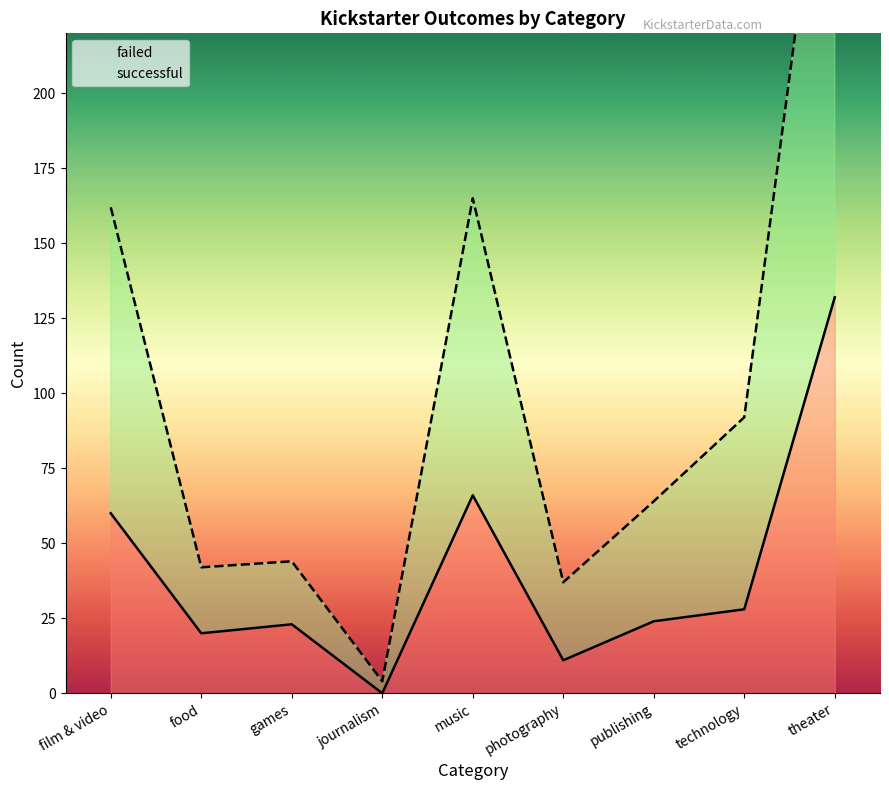

What is the total value across all series at journalism?

4